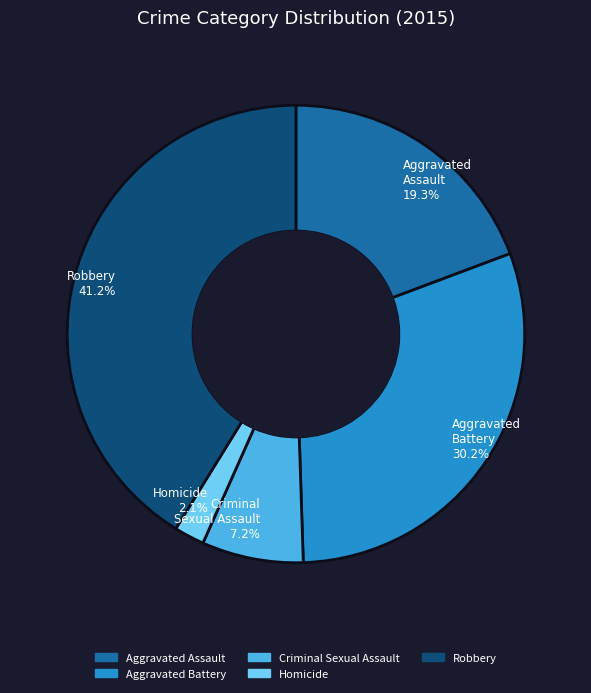

What is the smallest slice in the pie chart?

Homicide